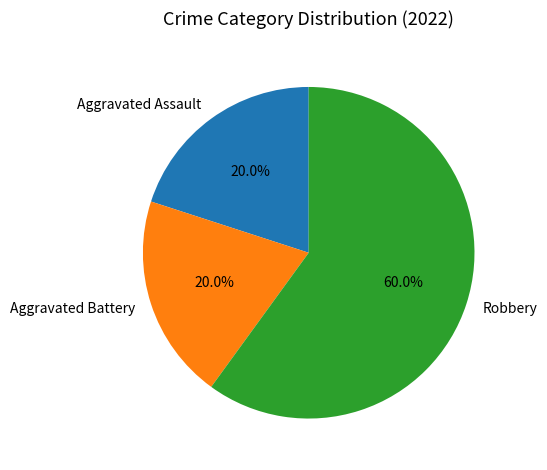

Which category accounts for the majority?

Robbery